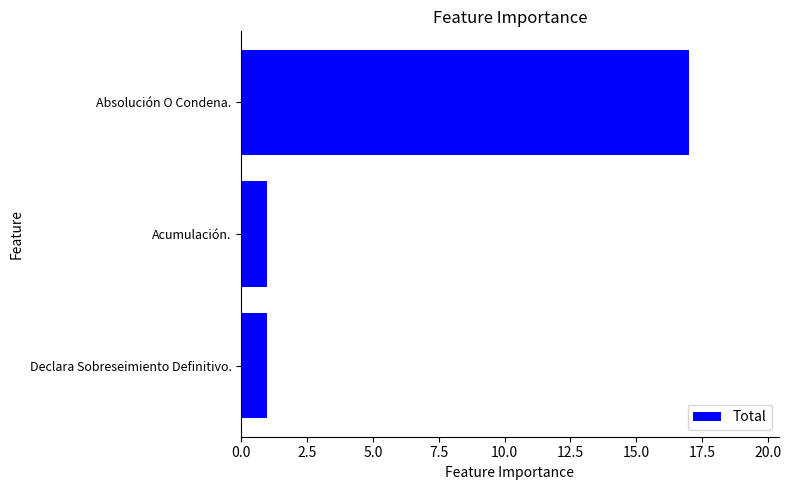

Count the values in the range 1 to 17.

3